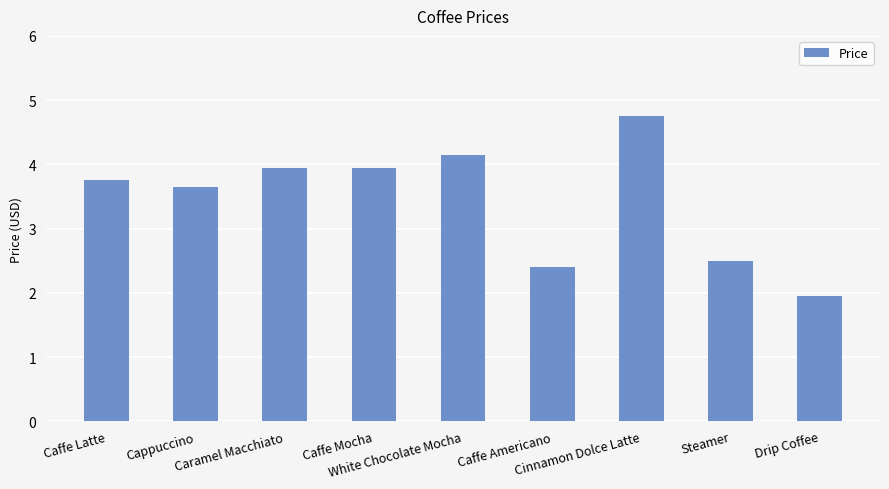

What is the value of the 3rd bar from the left?

4.0